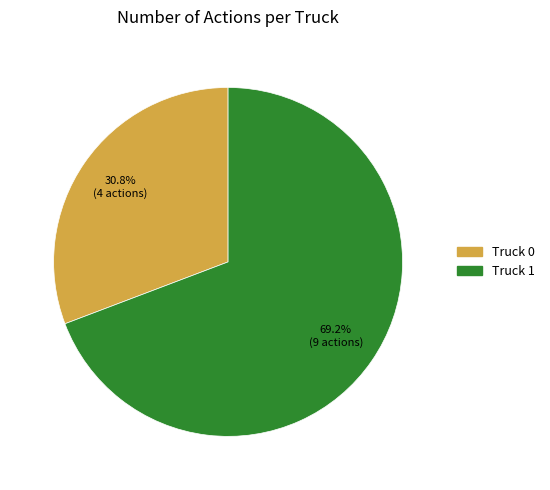

What is the total percentage of Truck 1 and Truck 0?

100.0%